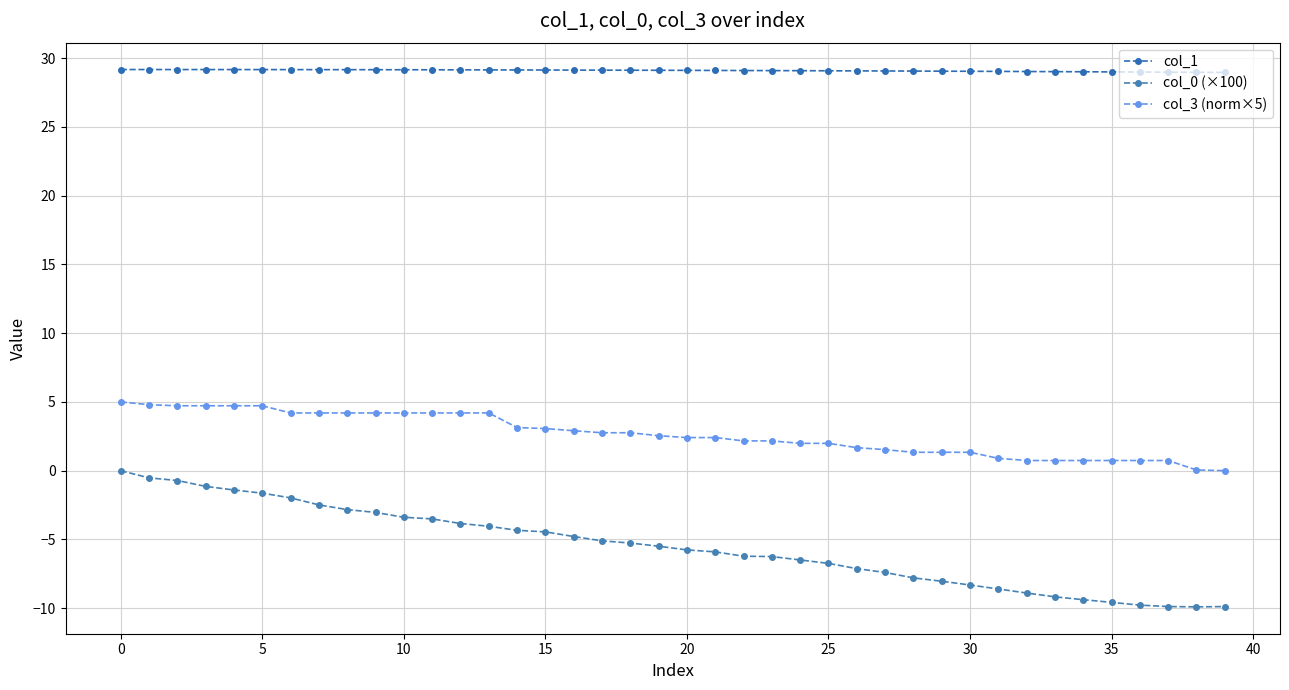

What is the smallest value displayed?

-9.9